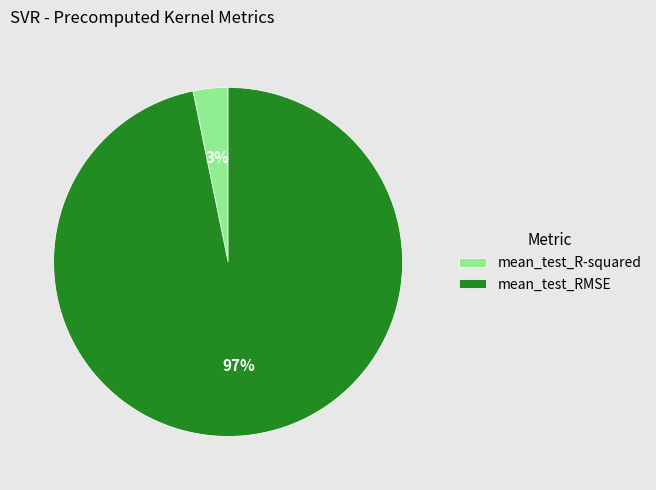

Between mean_test_RMSE and mean_test_R-squared, which is larger?

mean_test_RMSE